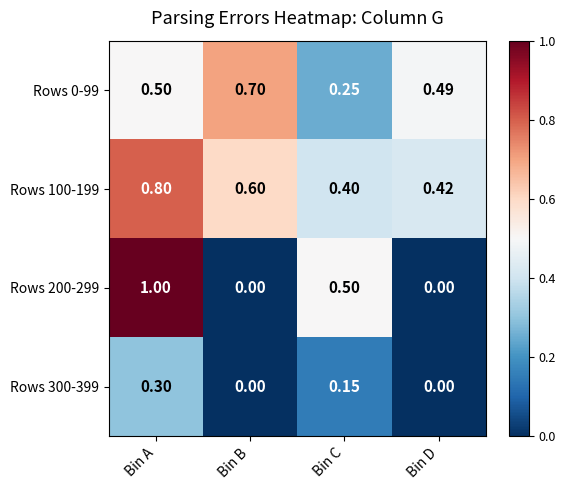

Which category has the lowest value in the Rows 0-99 series?

Bin C